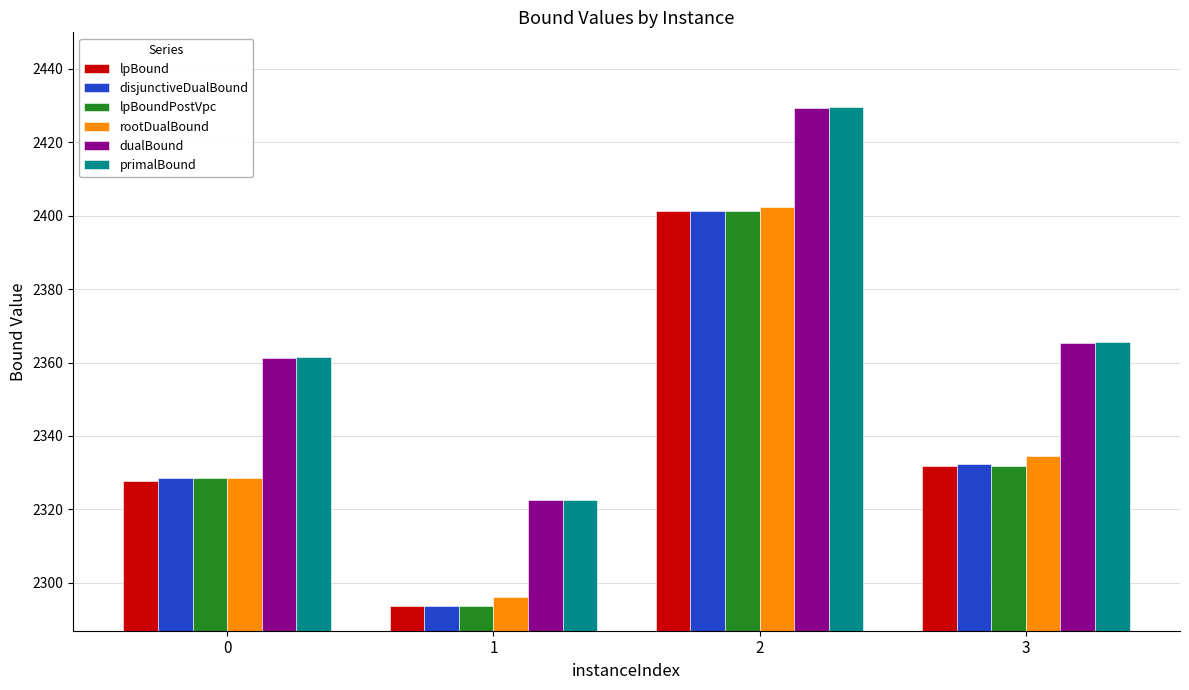

What is the maximum value for rootDualBound?

2402.3